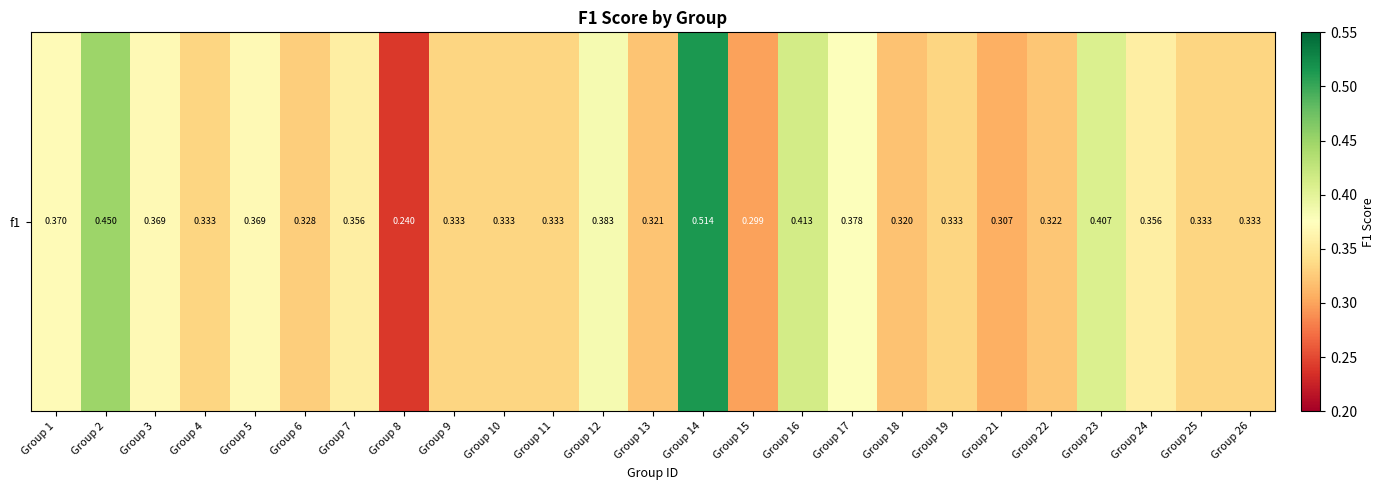

True or false: the data shows 0.2 at Group 7.

False